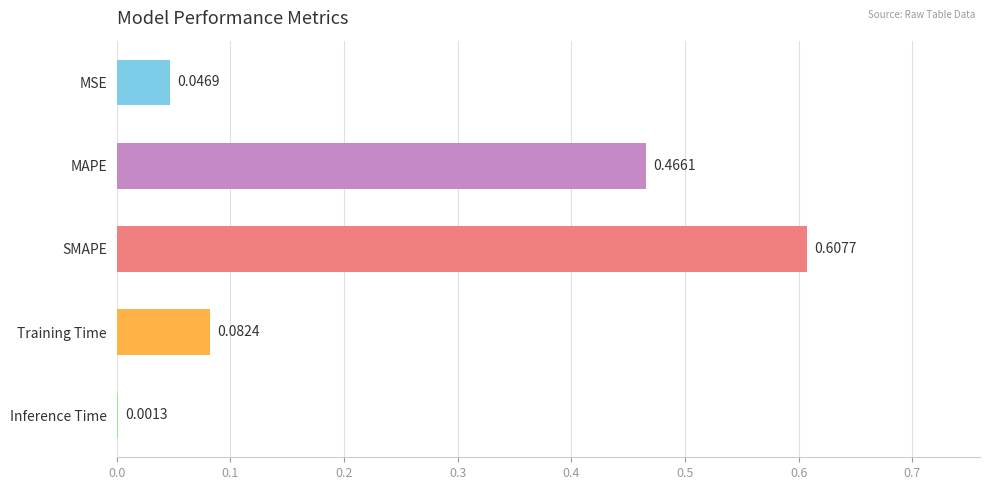

Which label corresponds to the largest value in the chart?

SMAPE